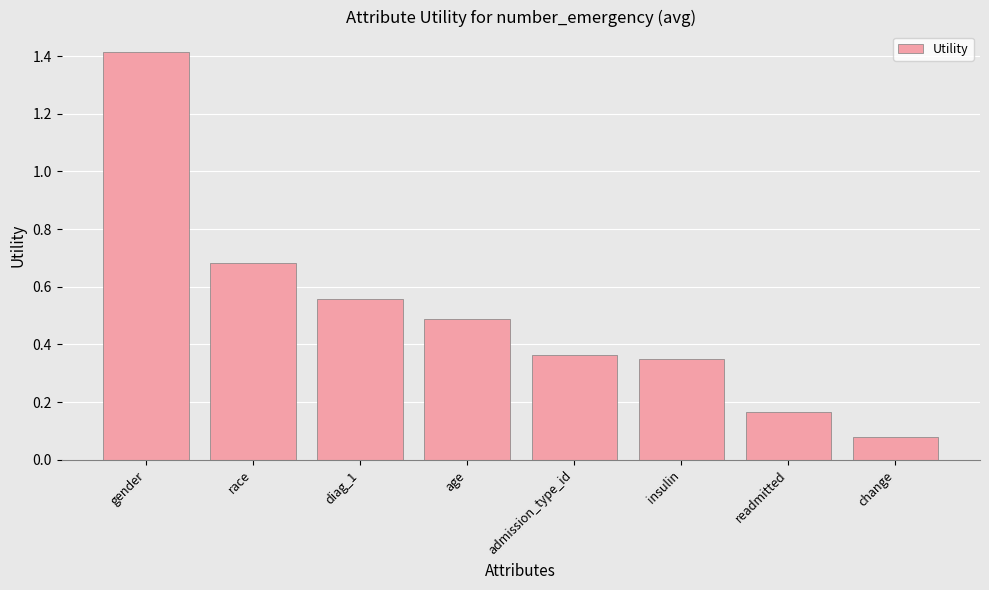

What is the average value?

0.5